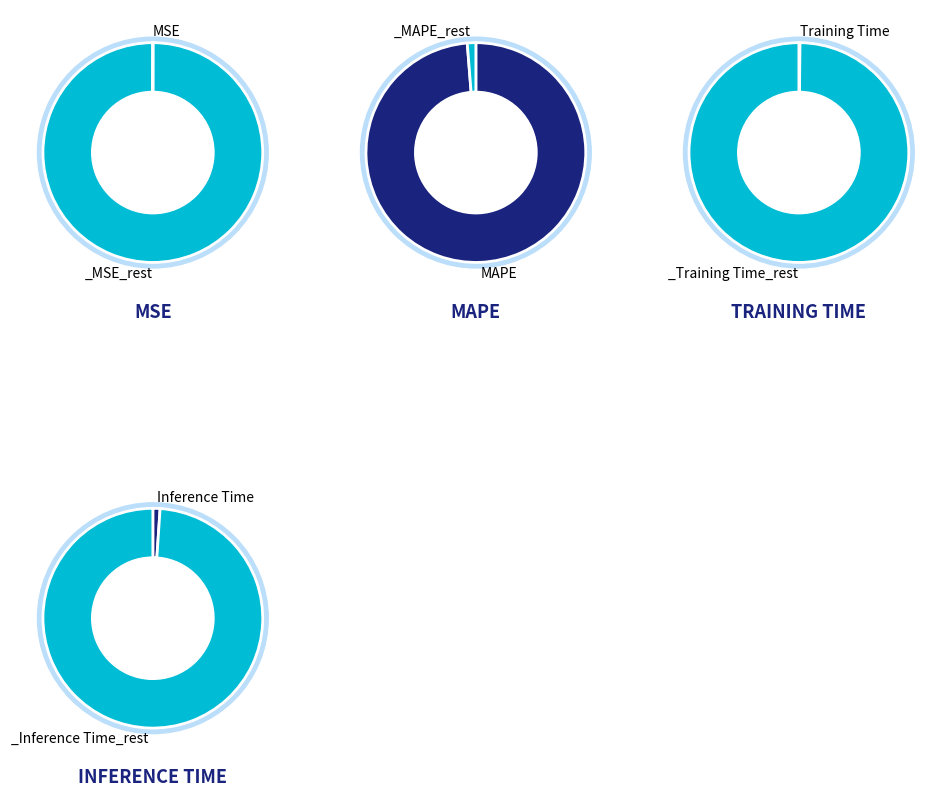

Which slice is the smallest?

MSE